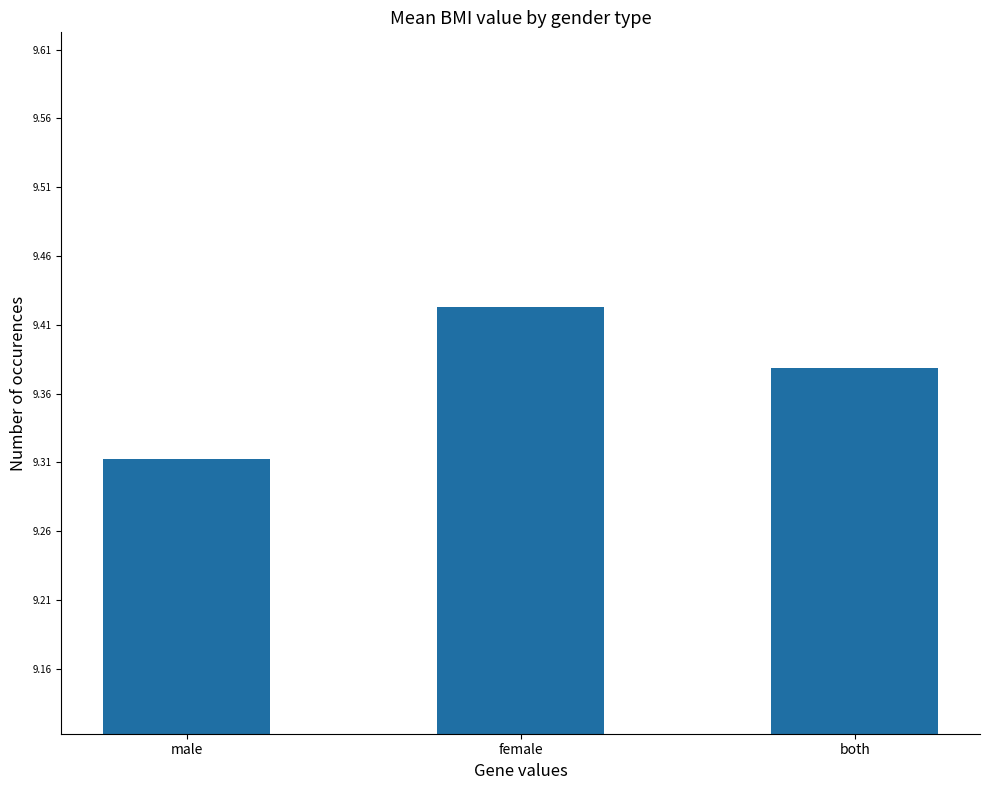

Between both and female, which is larger?

female